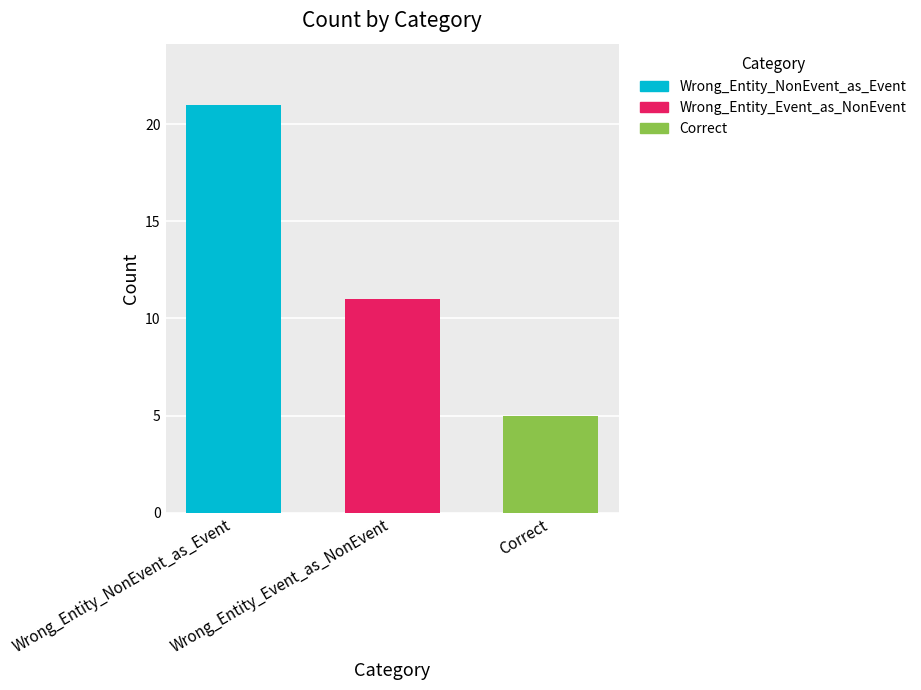

Is it true that Correct equals 5 at Wrong_Entity_Event_as_NonEvent?

True